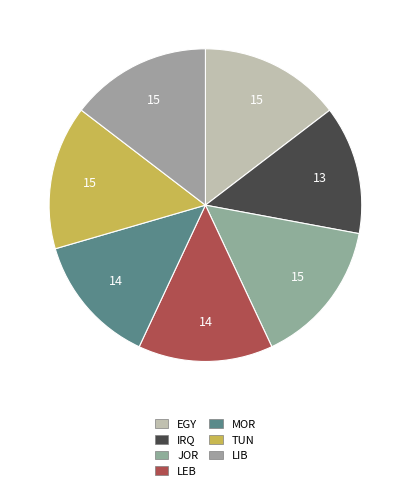

What percentage is the MOR slice, to the nearest percent?

14%